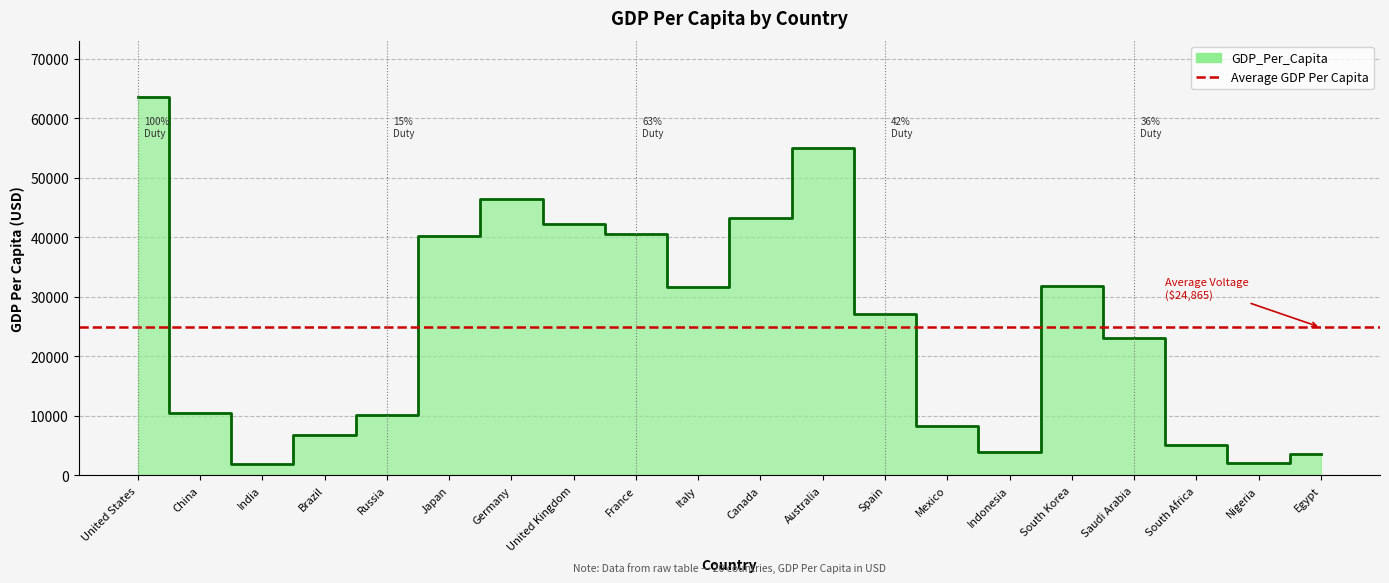

What is the greatest value displayed?

63544